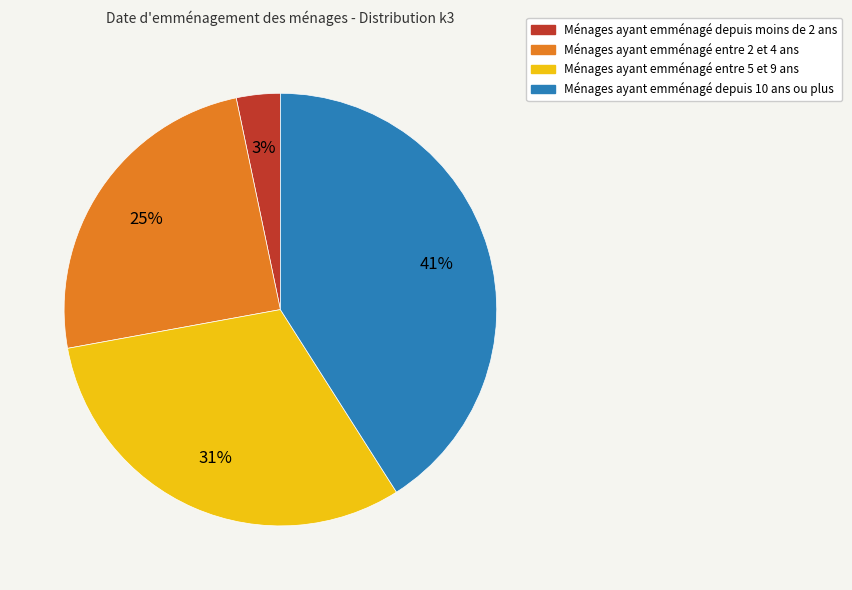

Does any single category account for the majority?

No